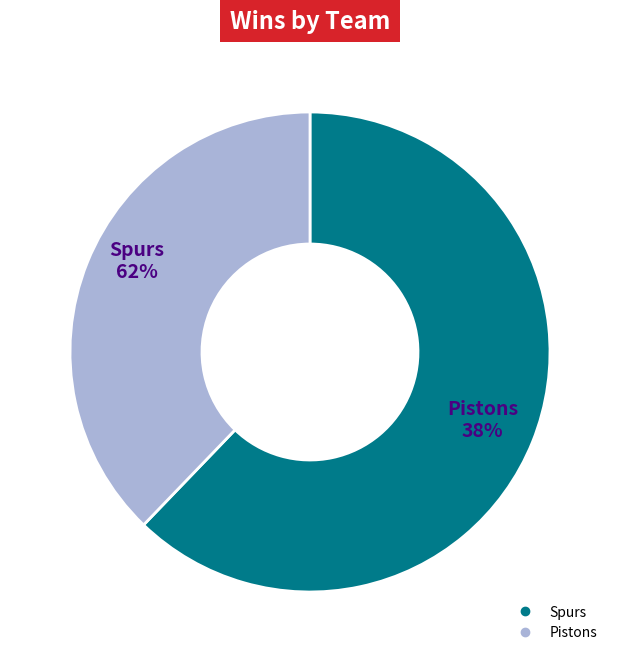

True or false: Spurs accounts for 62% of the total.

True